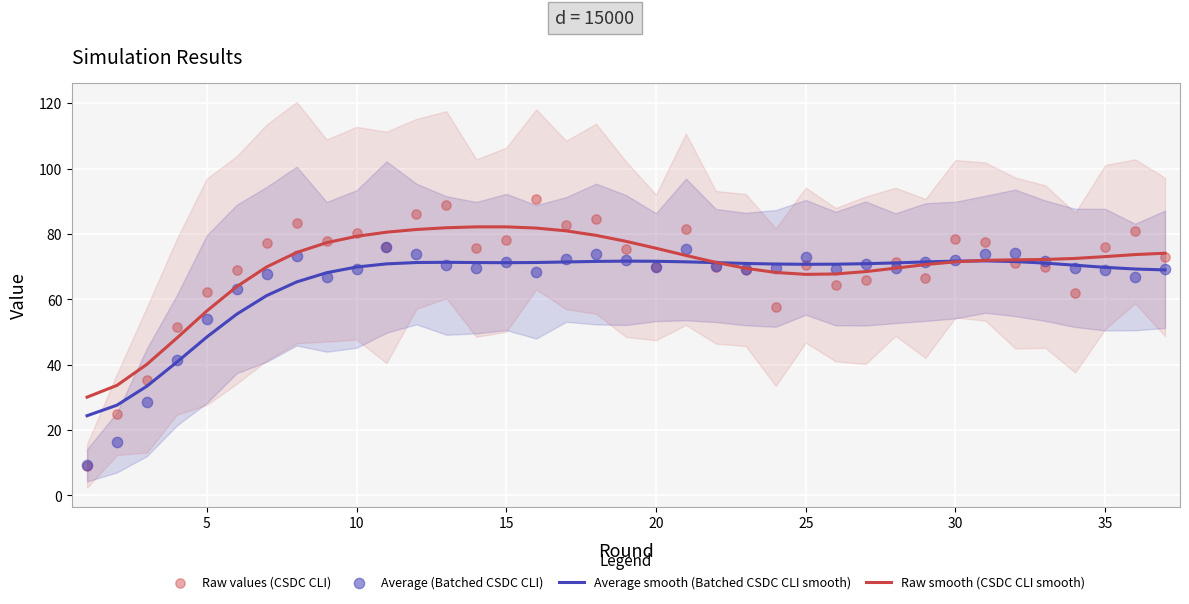

Which series reaches the minimum Y coordinate?

Raw values (CSDC CLI)